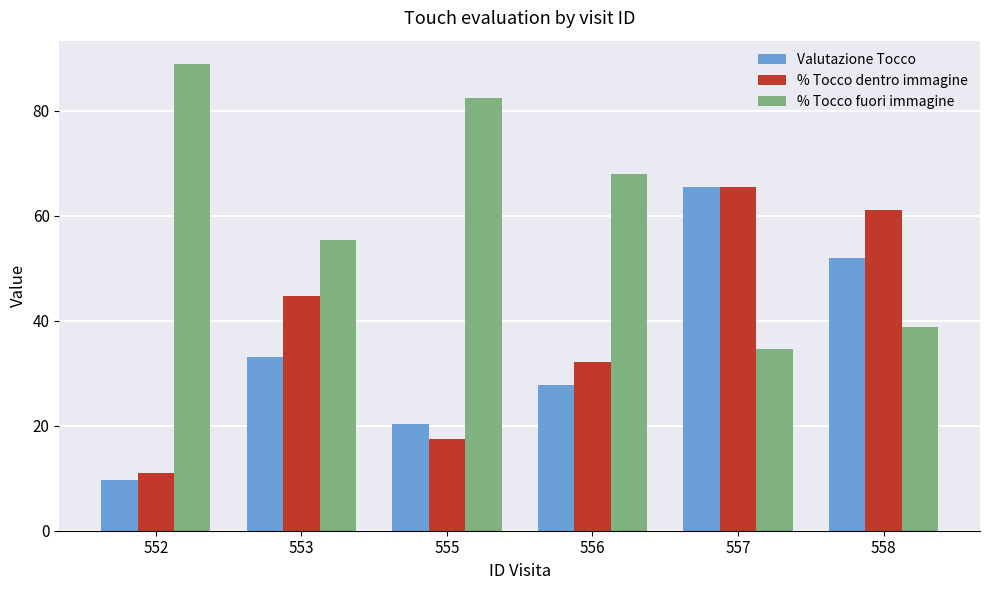

What is the spread (max minus min) of values at 558?

22.3